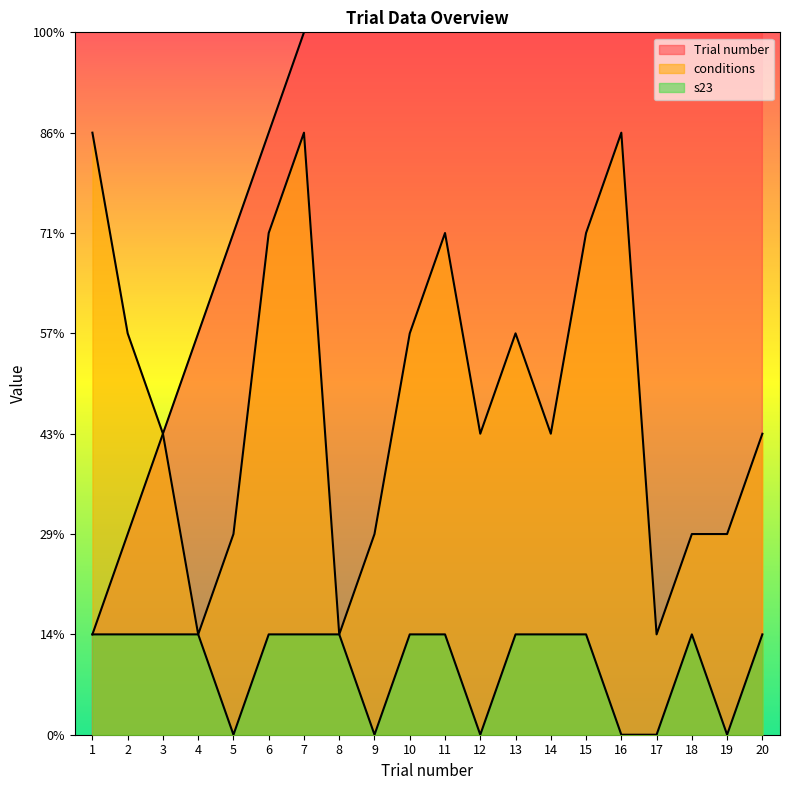

At which category is the sum across all series the highest?

20